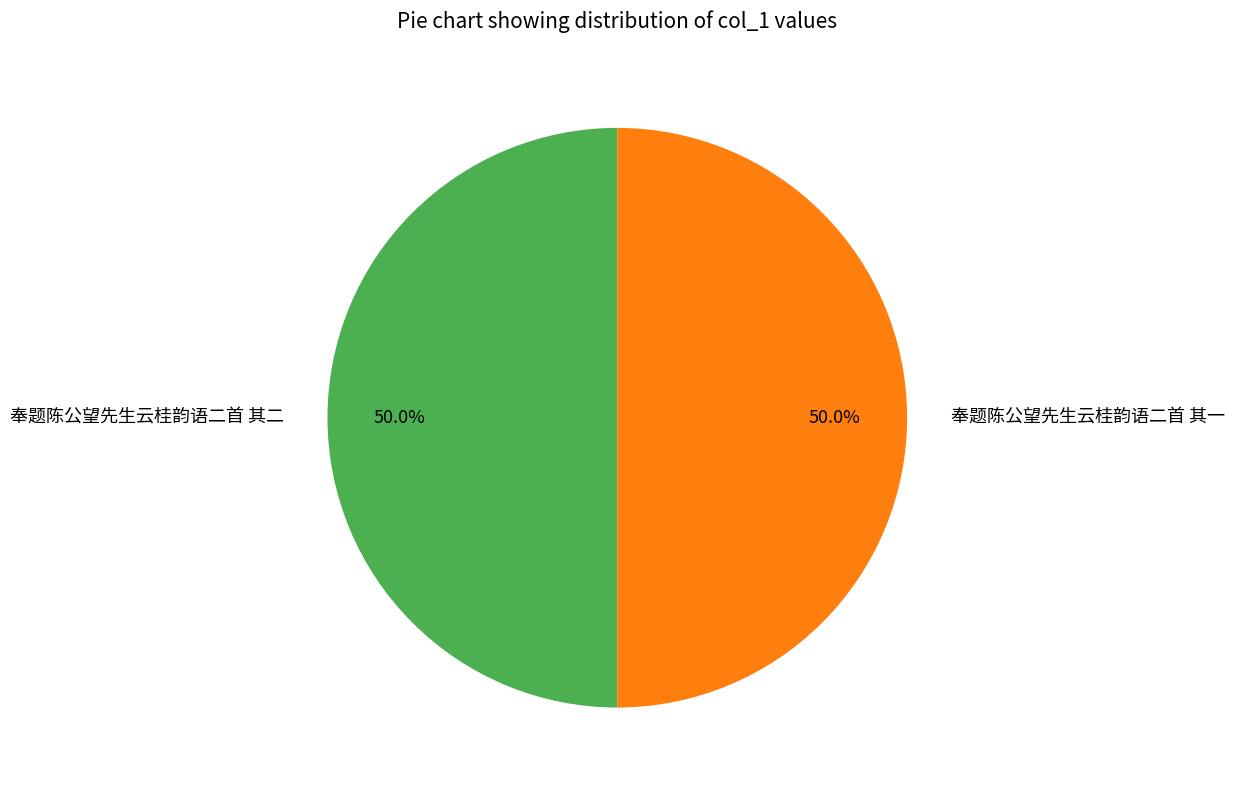

Do 奉题陈公望先生云桂韵语二首 其二 and 奉题陈公望先生云桂韵语二首 其一 together represent more than half of the pie?

Yes